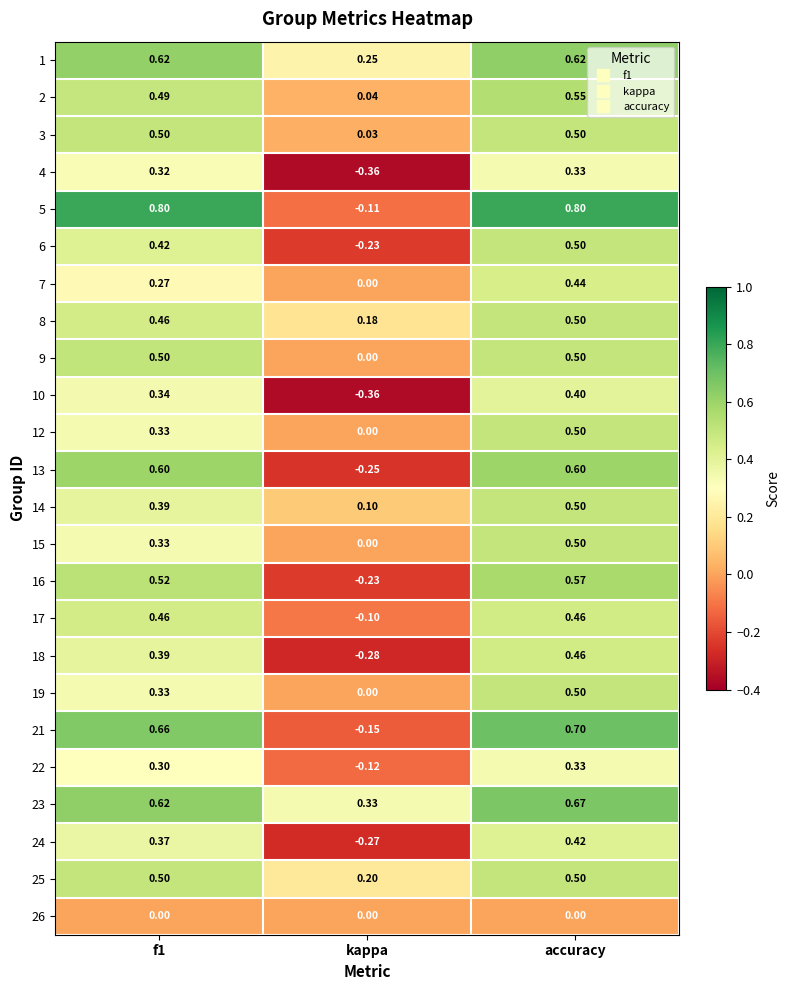

At which label is 22 closest to 0?

kappa